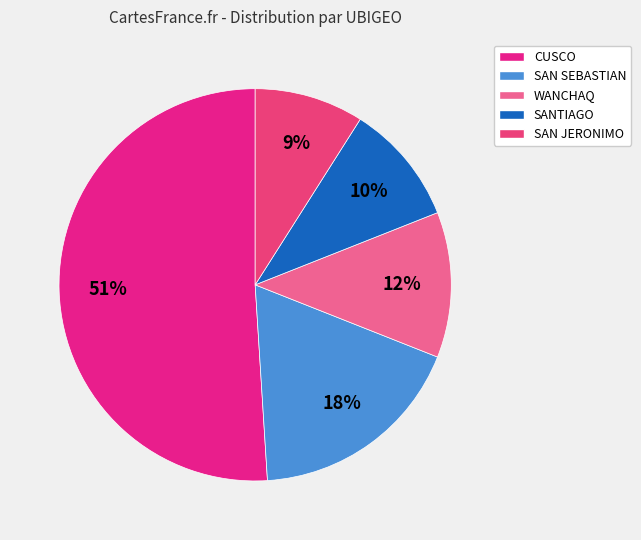

Is it true that CUSCO is 51% of the pie?

True